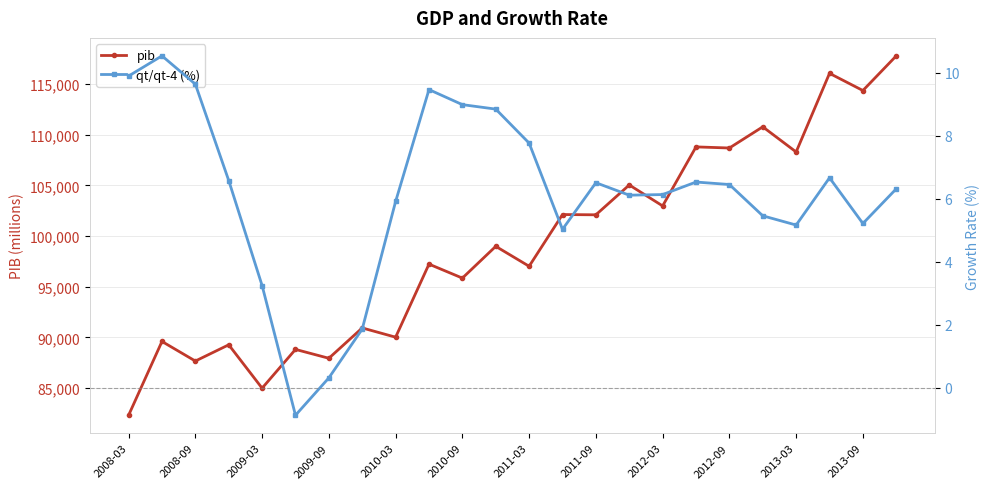

What is the value of the qt/qt-4 (%) point at the 4th from the left?

6.6